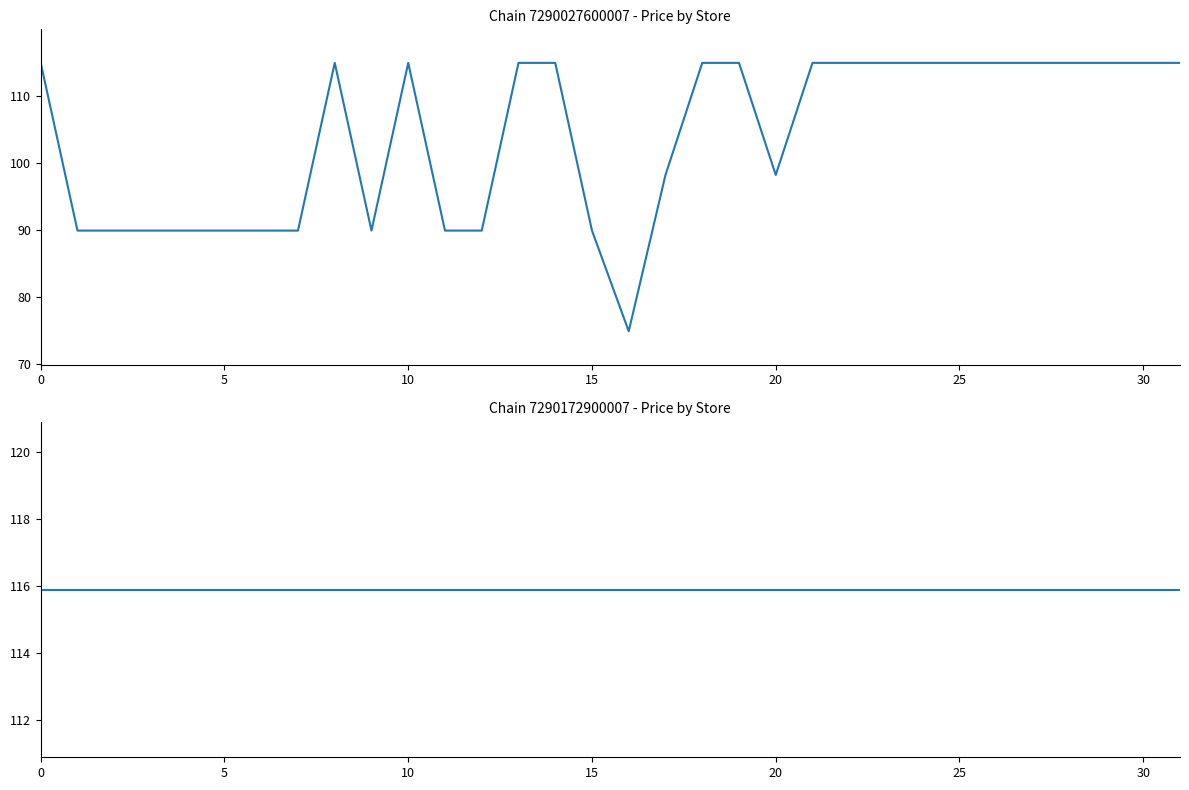

What is the label of the 21st point from the right?

11